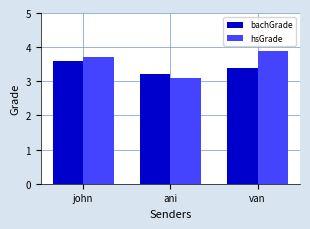

How many series are shown in this chart?

2